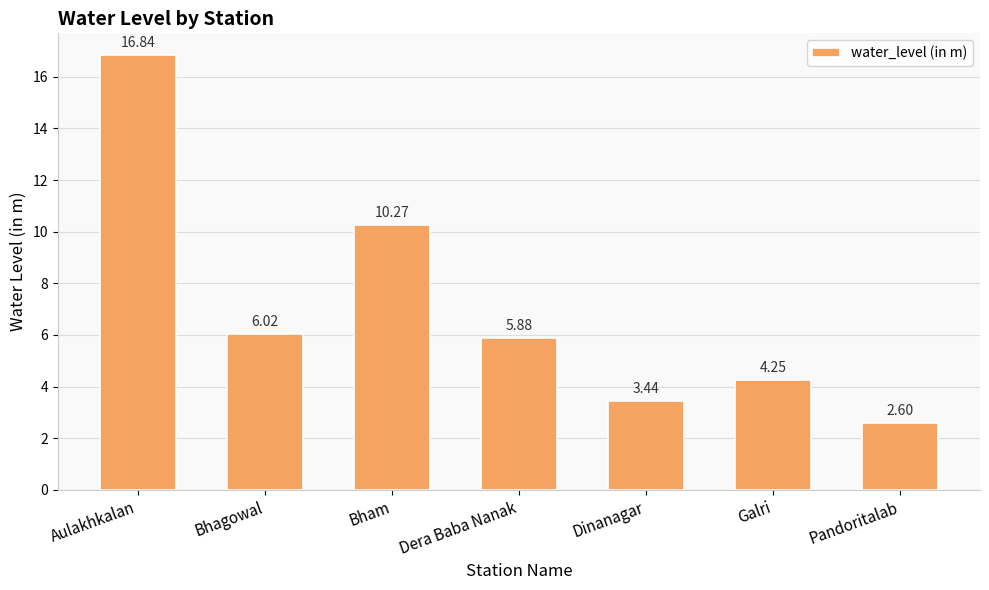

What is the value of the 4th bar from the left?

5.9